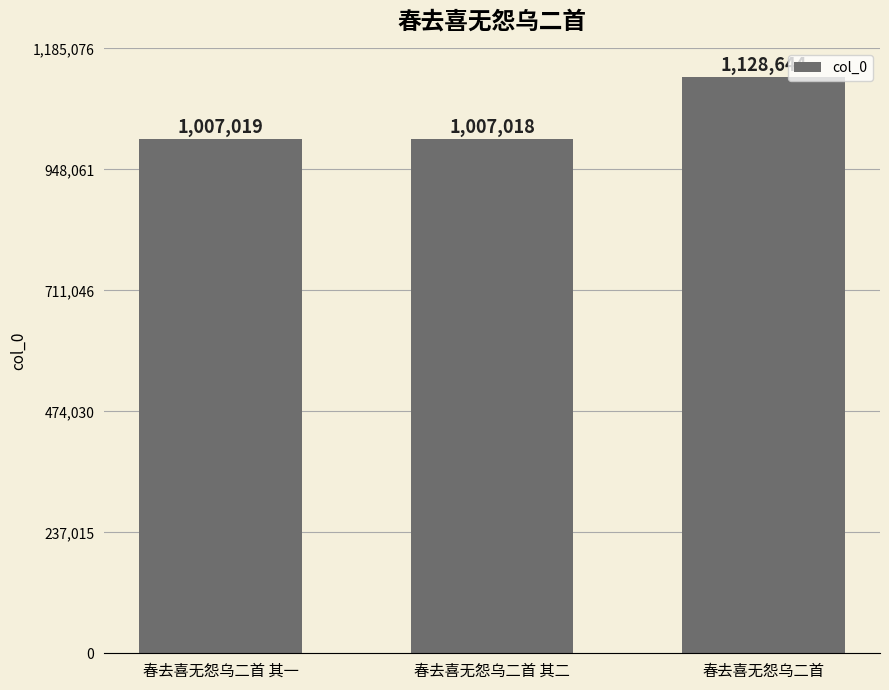

How many data points are less than 1007019?

1